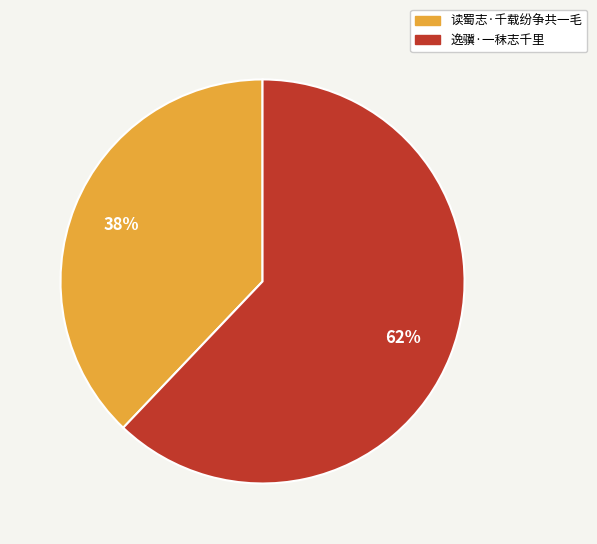

To the nearest percent, what is the difference between the largest and smallest slice percentages?

24%